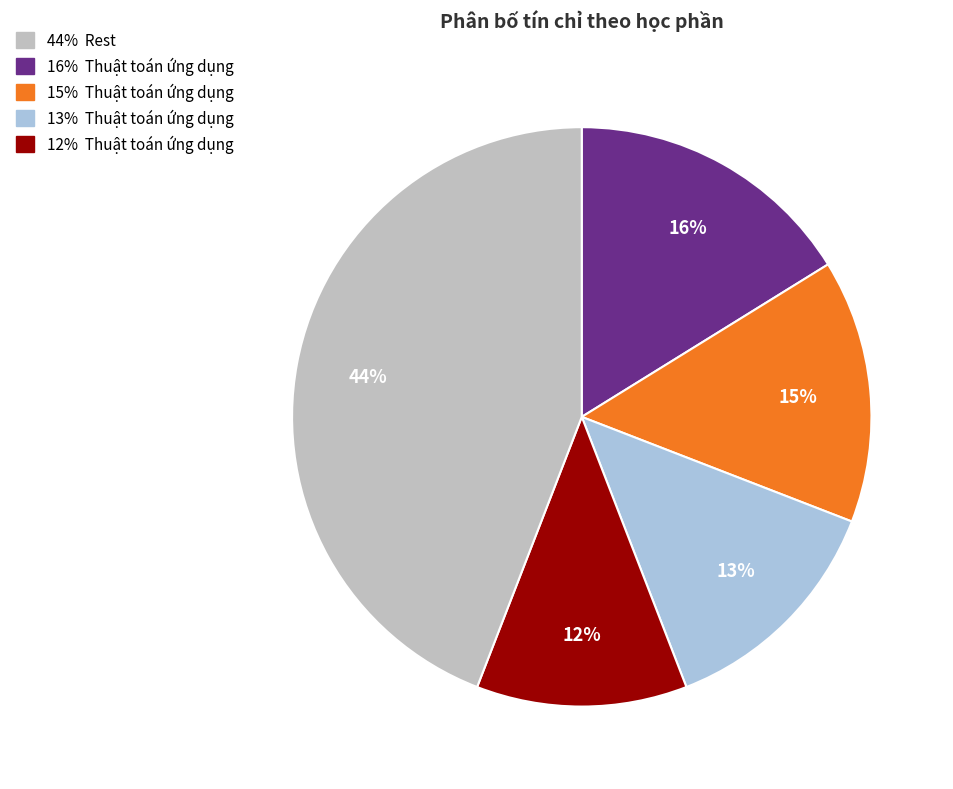

Count the number of slices in the pie.

5